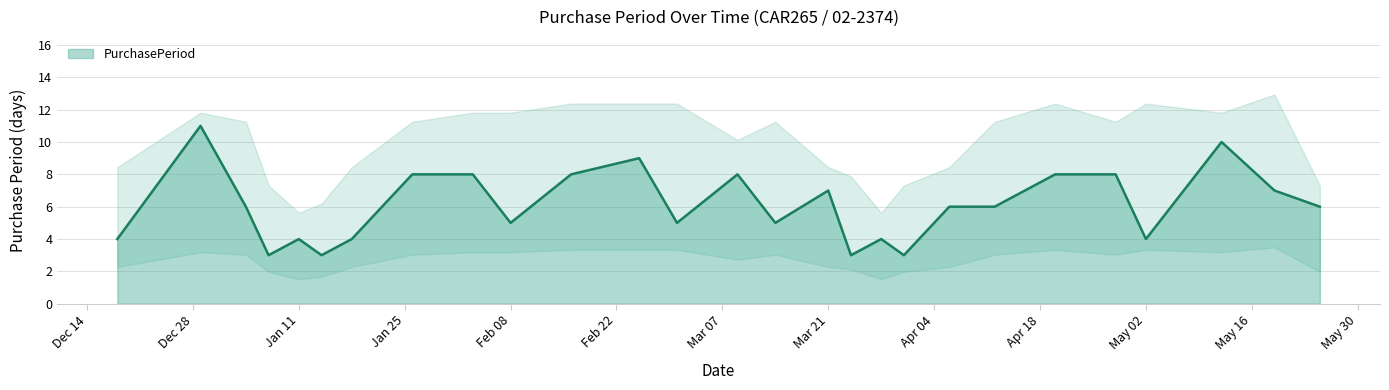

Count the values in the range 4 to 8.

20